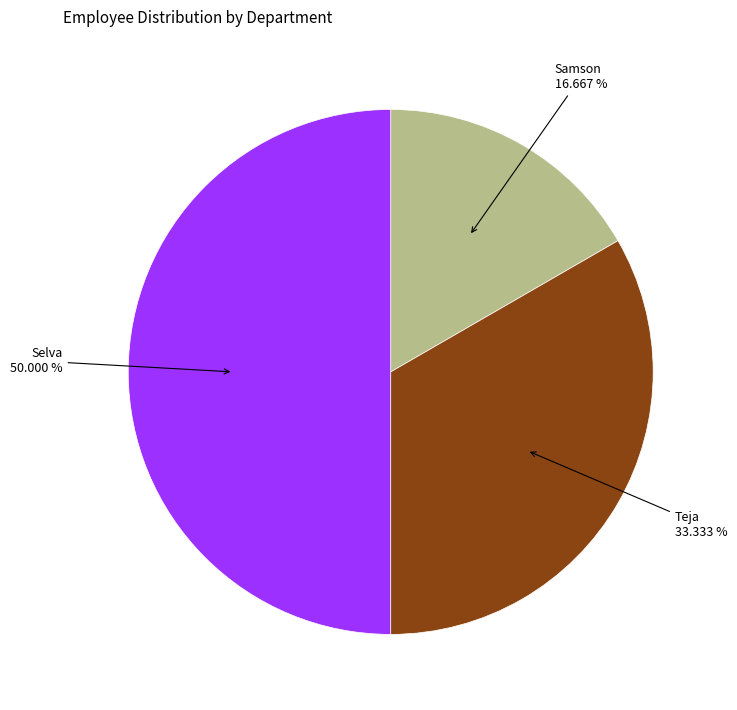

Rank the categories by value from highest to lowest.

Selva, Teja, Samson